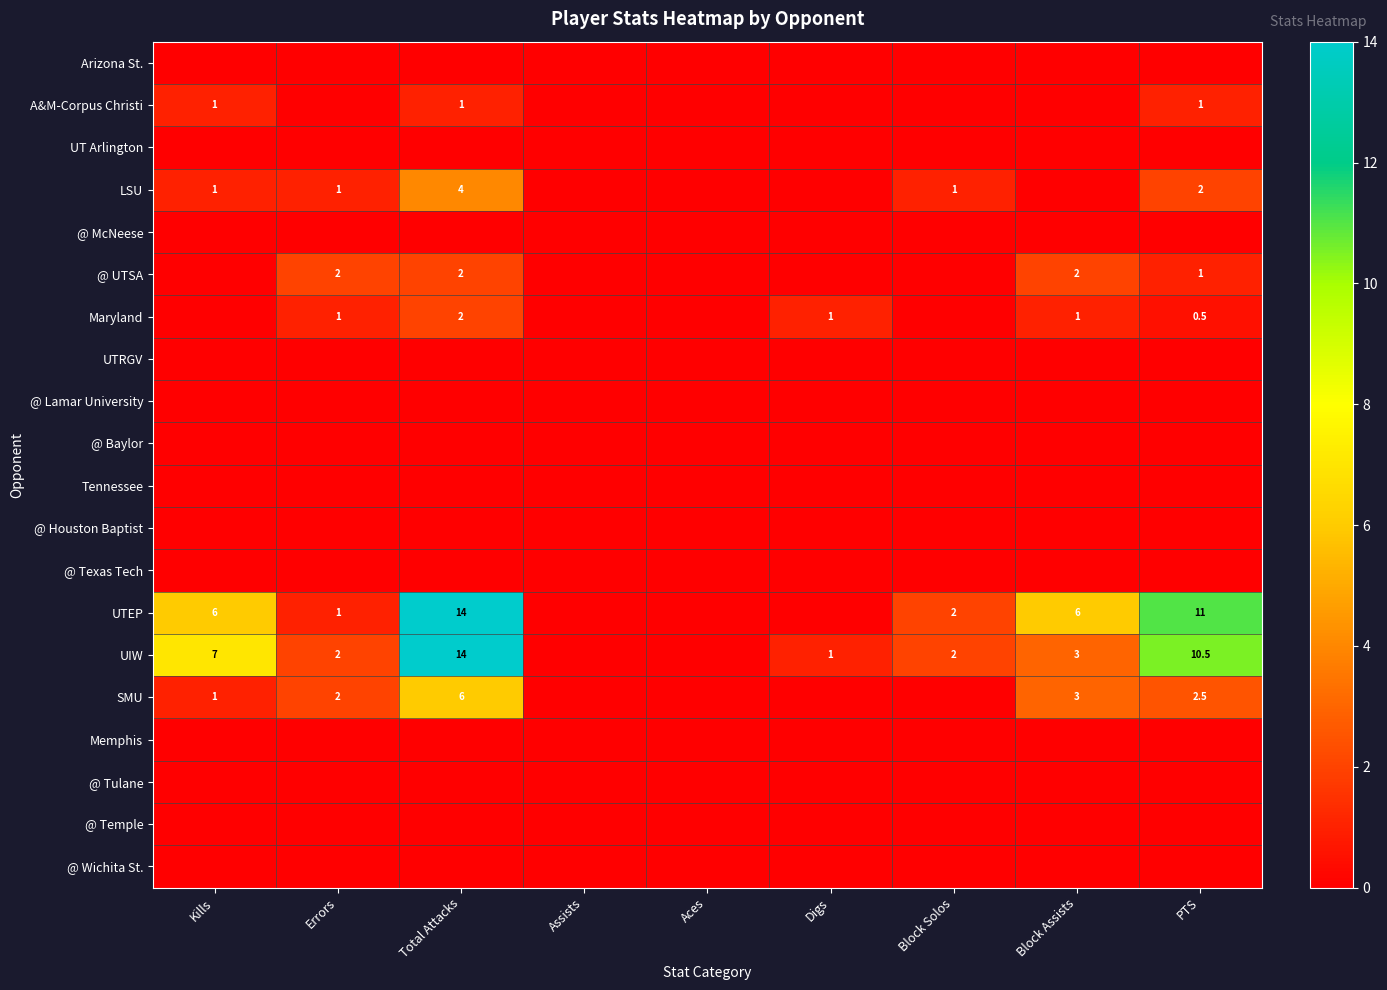

What is the total value across all series at Block Assists?

15.0